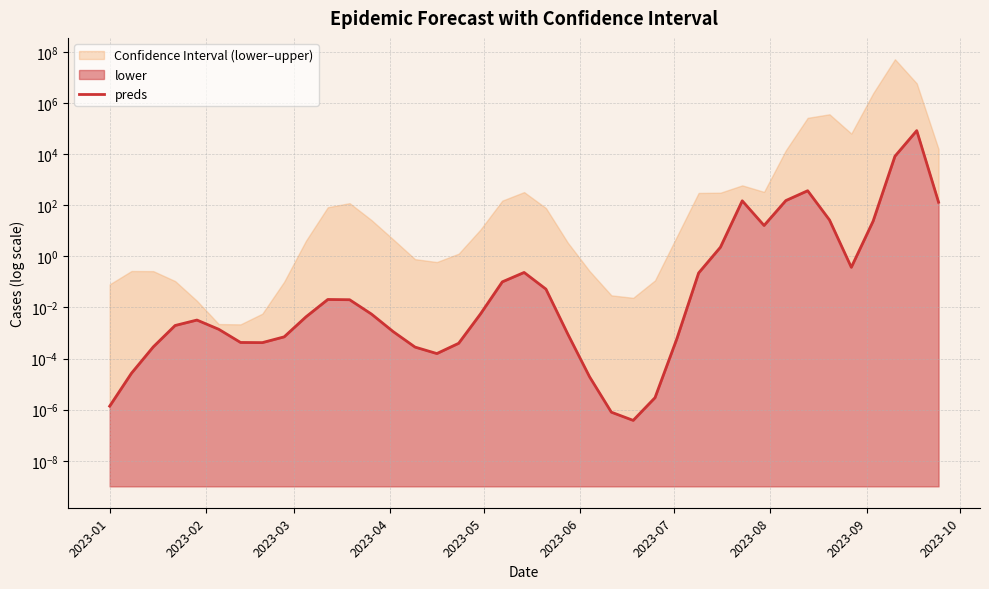

The value at 16 is 0.0. True or false?

False